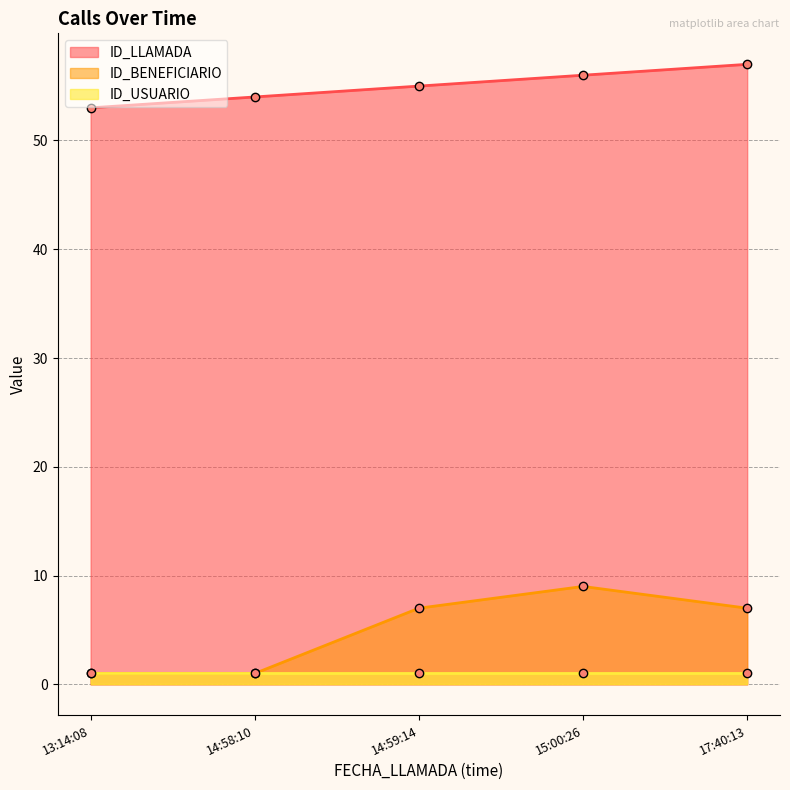

True or false: ID_BENEFICIARIO has more than 0 interior local peaks.

True